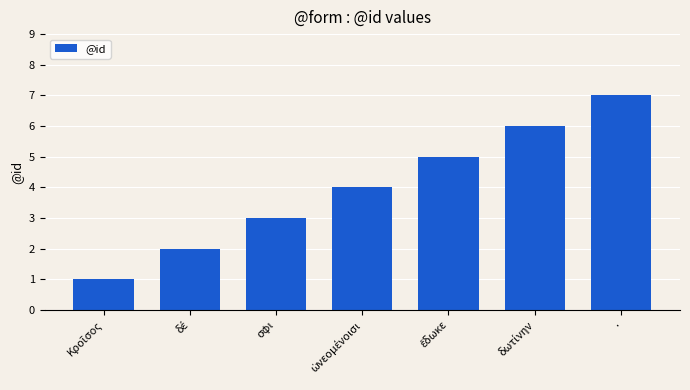

What is the value of the 5th bar from the left?

5